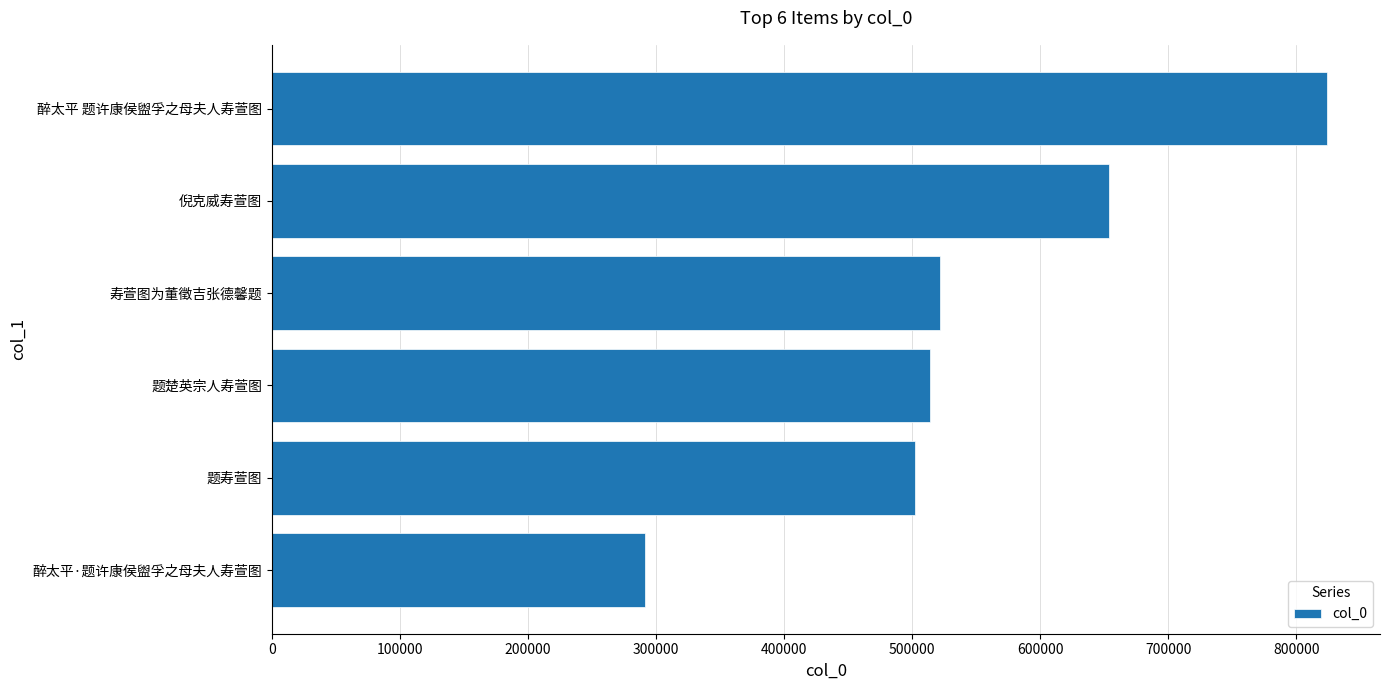

What is the greatest value displayed?

824073